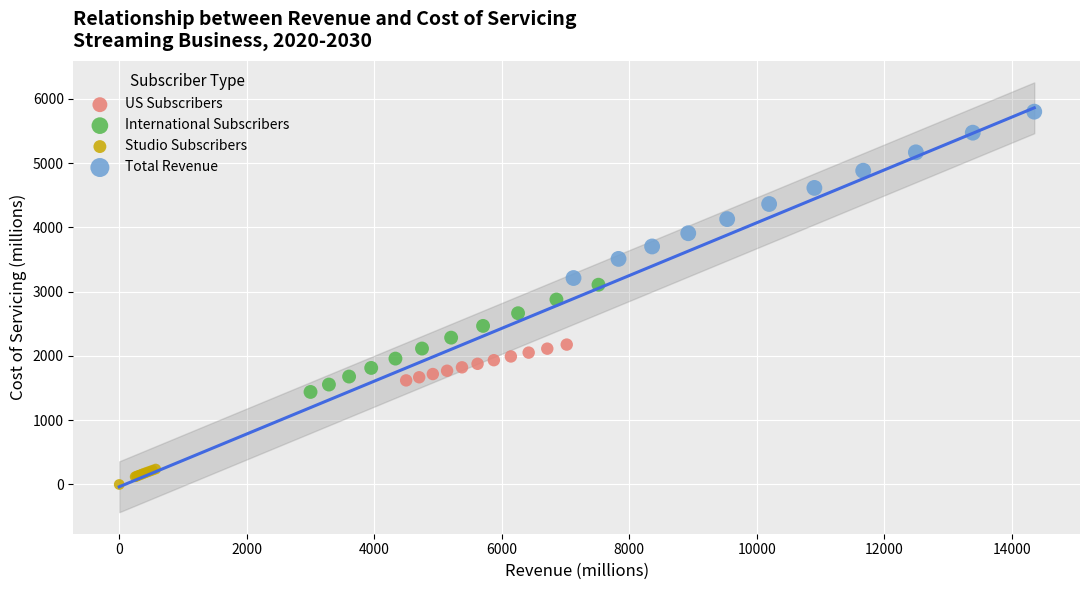

Which series contains the lowest Y value?

Studio Subscribers